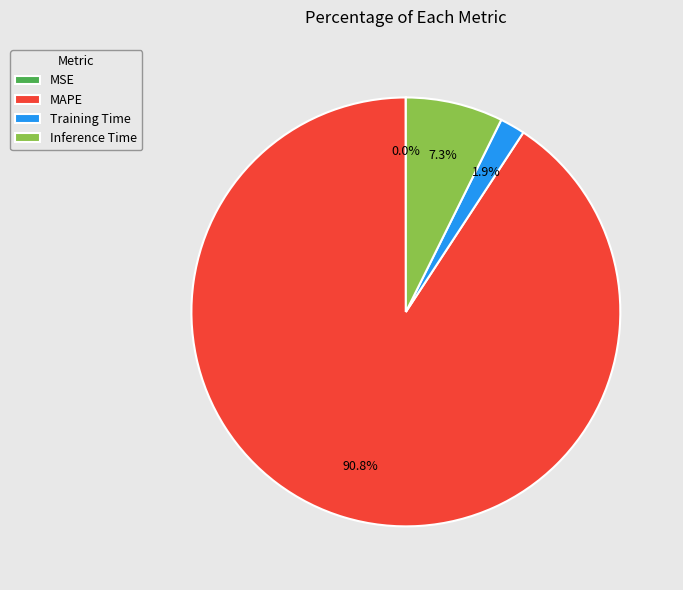

True or false: Inference Time accounts for 7% of the total.

True